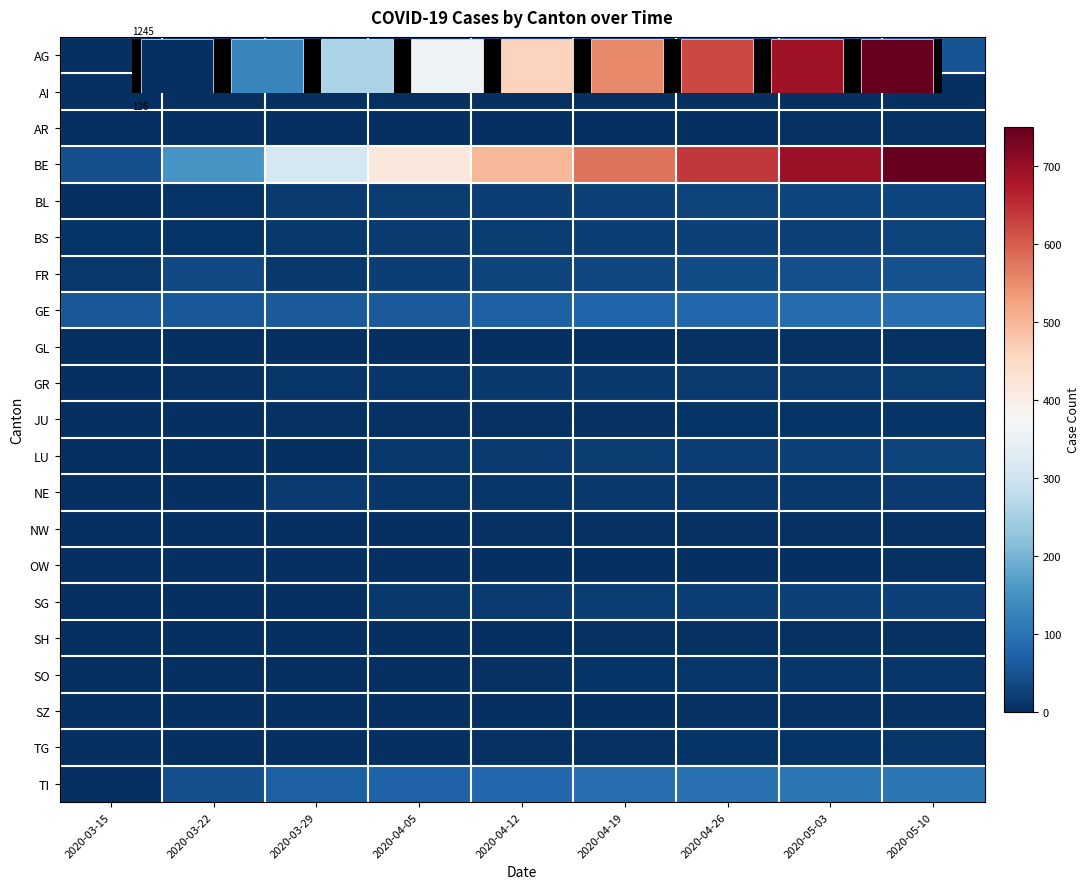

What is the total value across all series at 2020-04-26?

1057